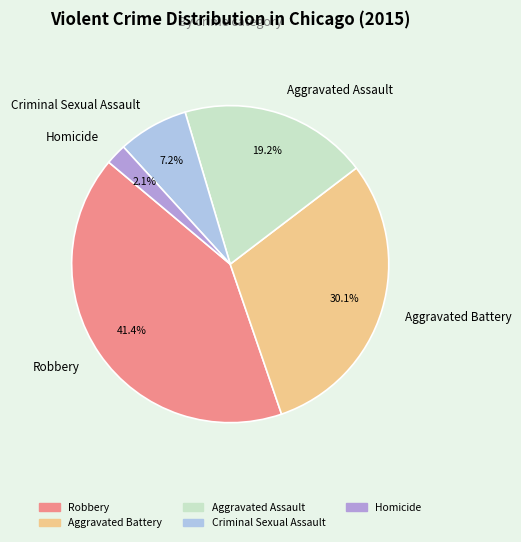

Which slice is the largest?

Robbery